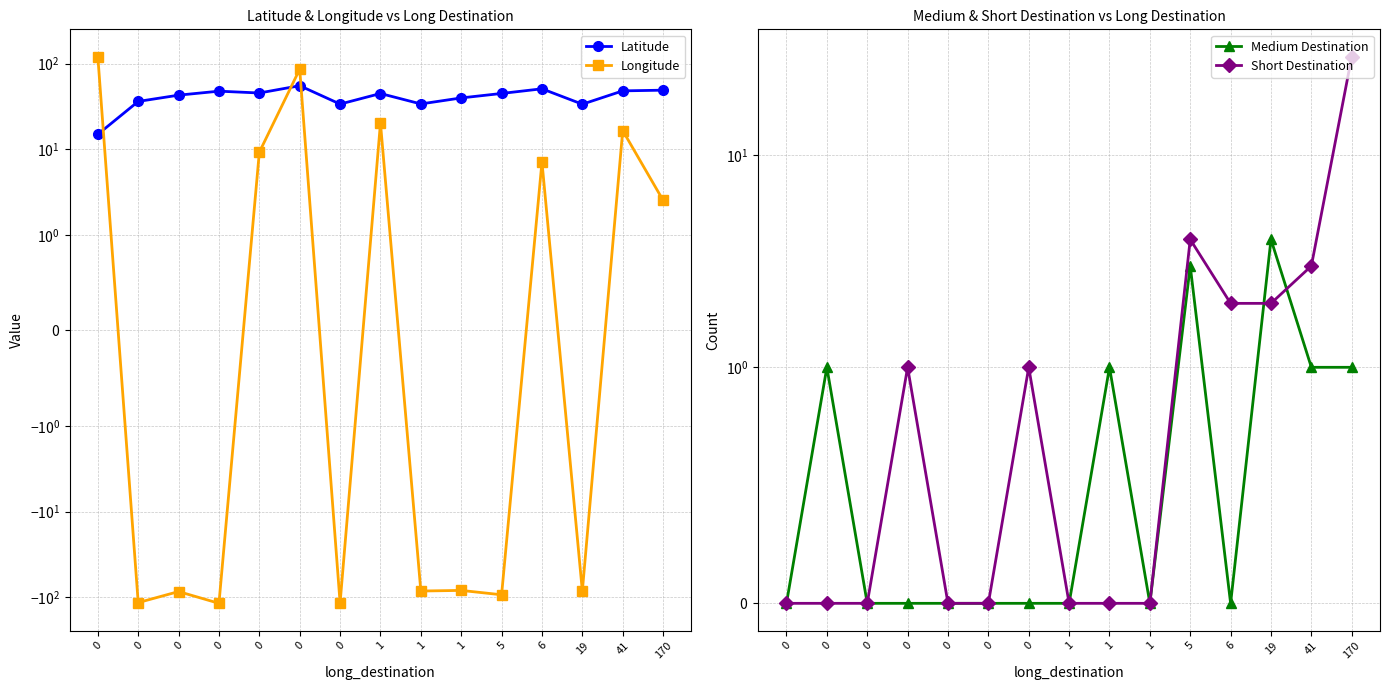

Is the value of Short Destination at 0 greater than the value of Latitude at 1?

No